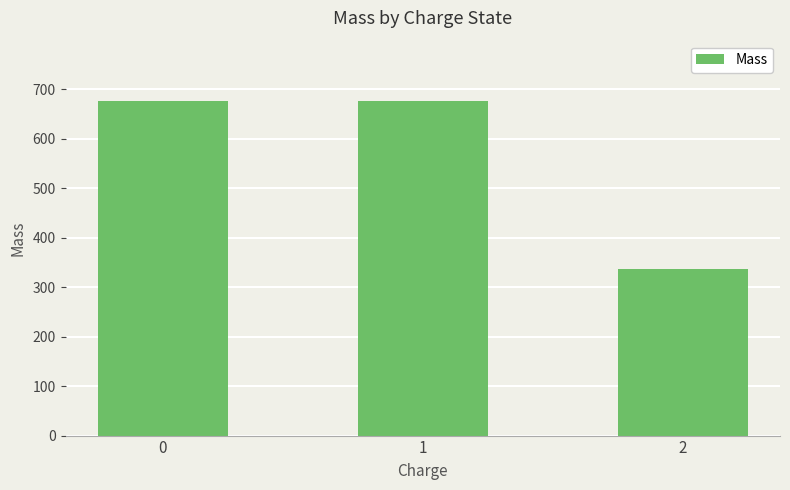

Is it true that the value at 2 is 130.0?

False